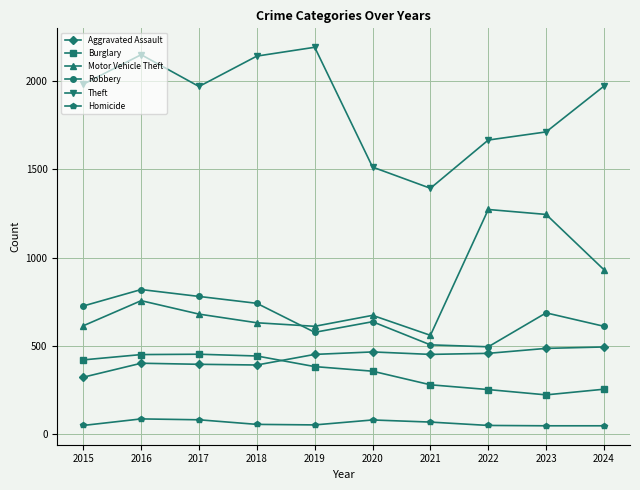

What is the average value of the Burglary series?

352